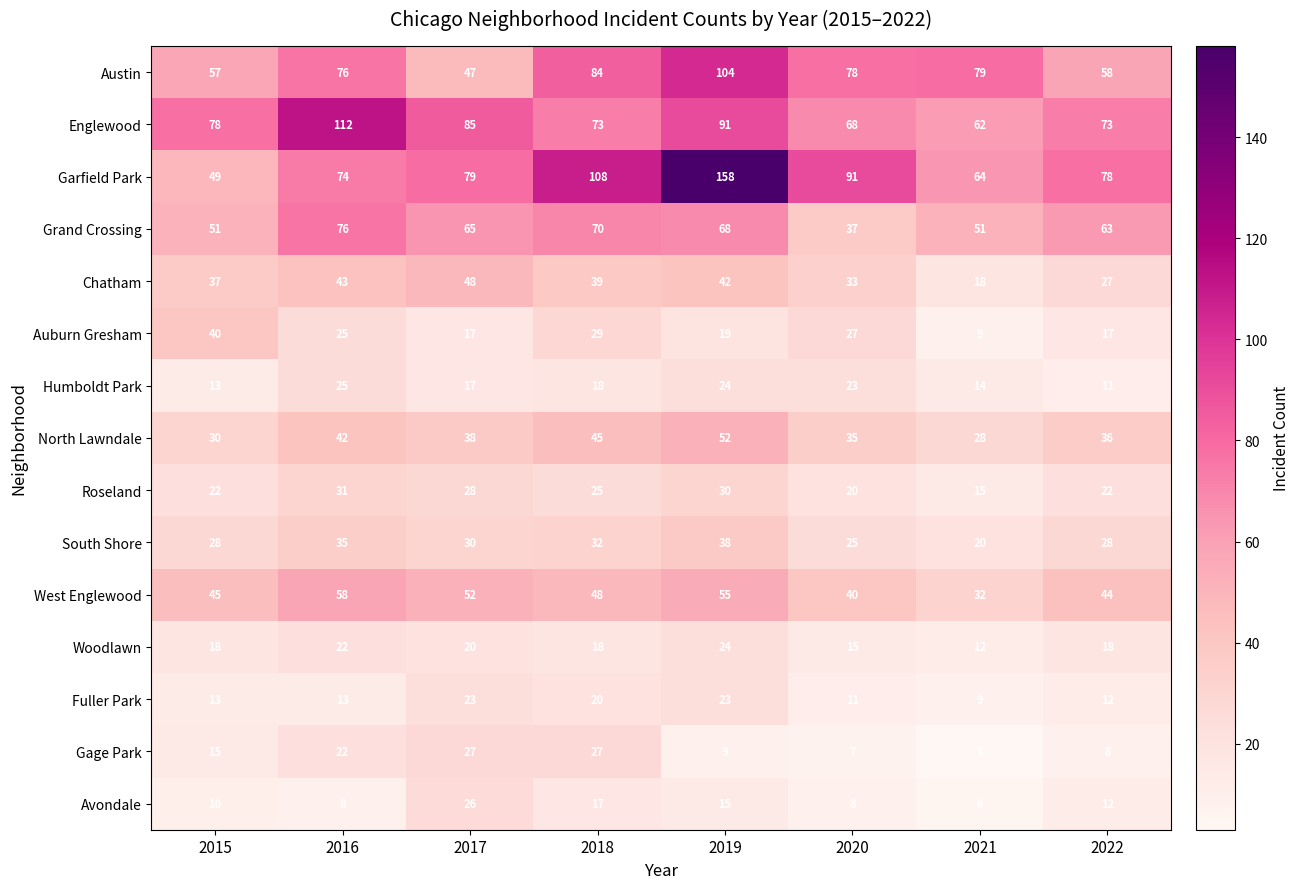

What is the difference between the highest and lowest values at 2015?

68